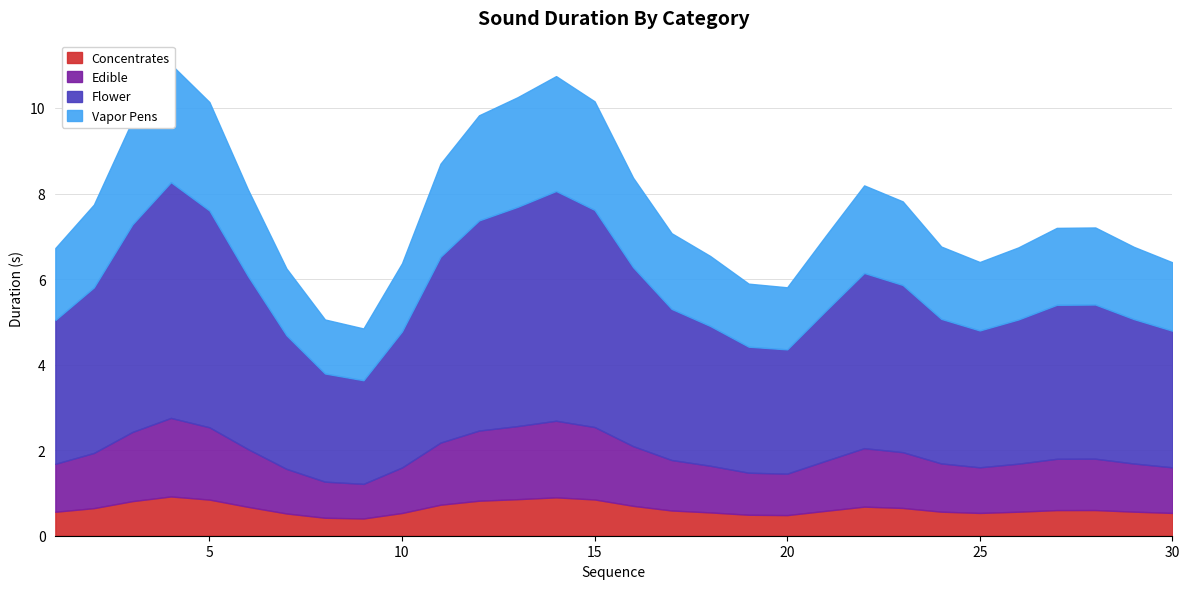

True or false: Edible and Concentrates intersect in this chart.

False